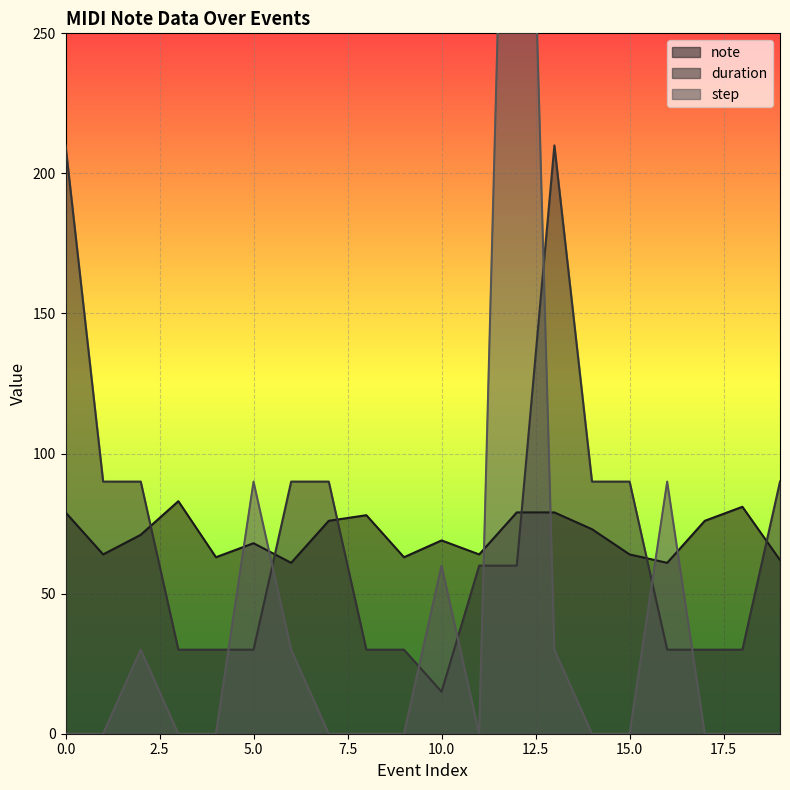

How many lines are shown in the chart?

3